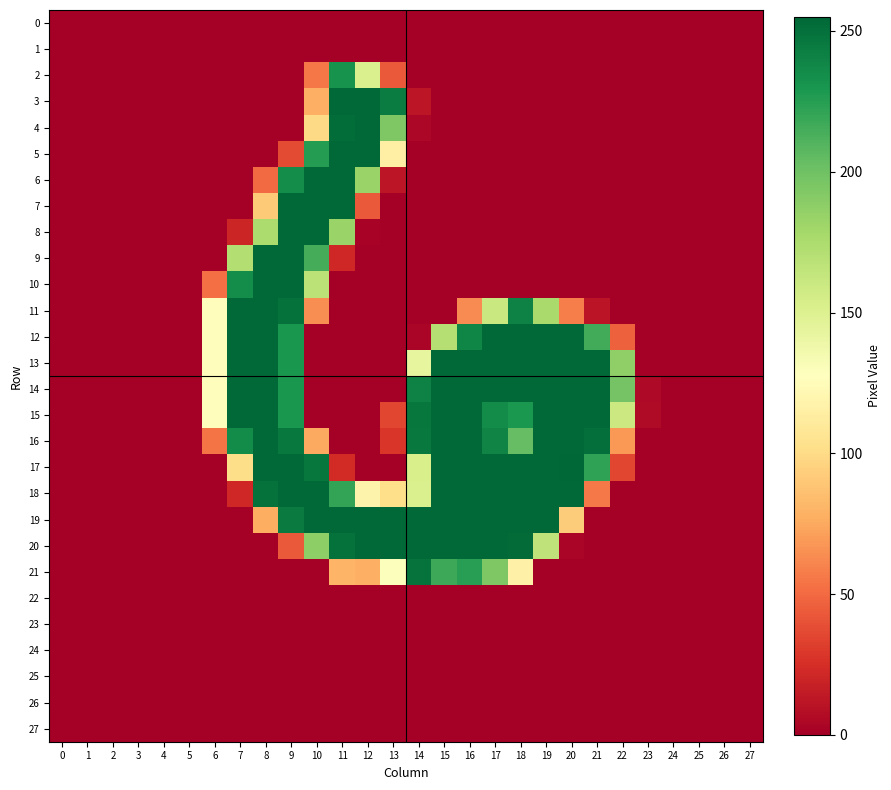

List the series in order of their peak value, lowest first.

0, 1, 22, 23, 24, 25, 26, 27, 2, 21, 3, 4, 5, 6, 7, 8, 9, 10, 11, 12, 13, 14, 15, 16, 18, 19, 20, 17